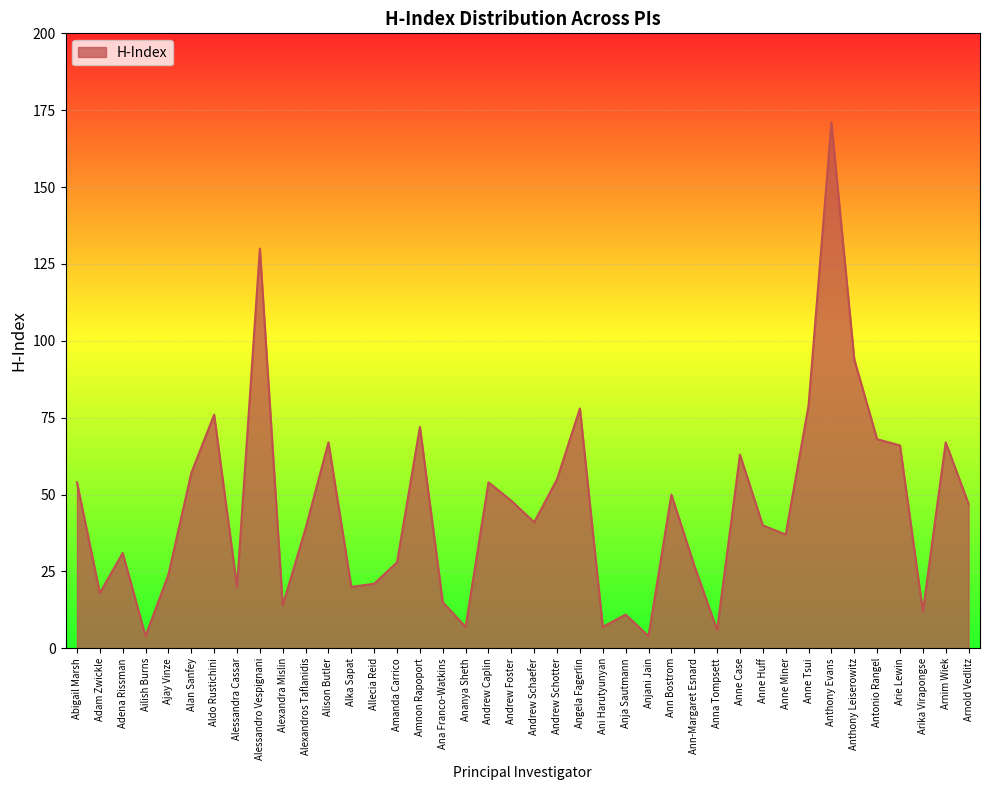

Does the chart have visible grid lines?

Yes